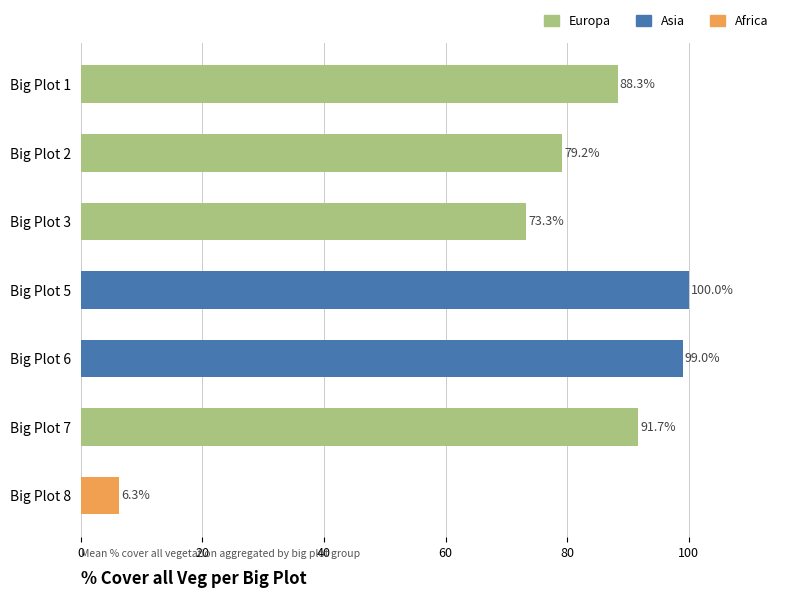

How many data points are less than 88?

3